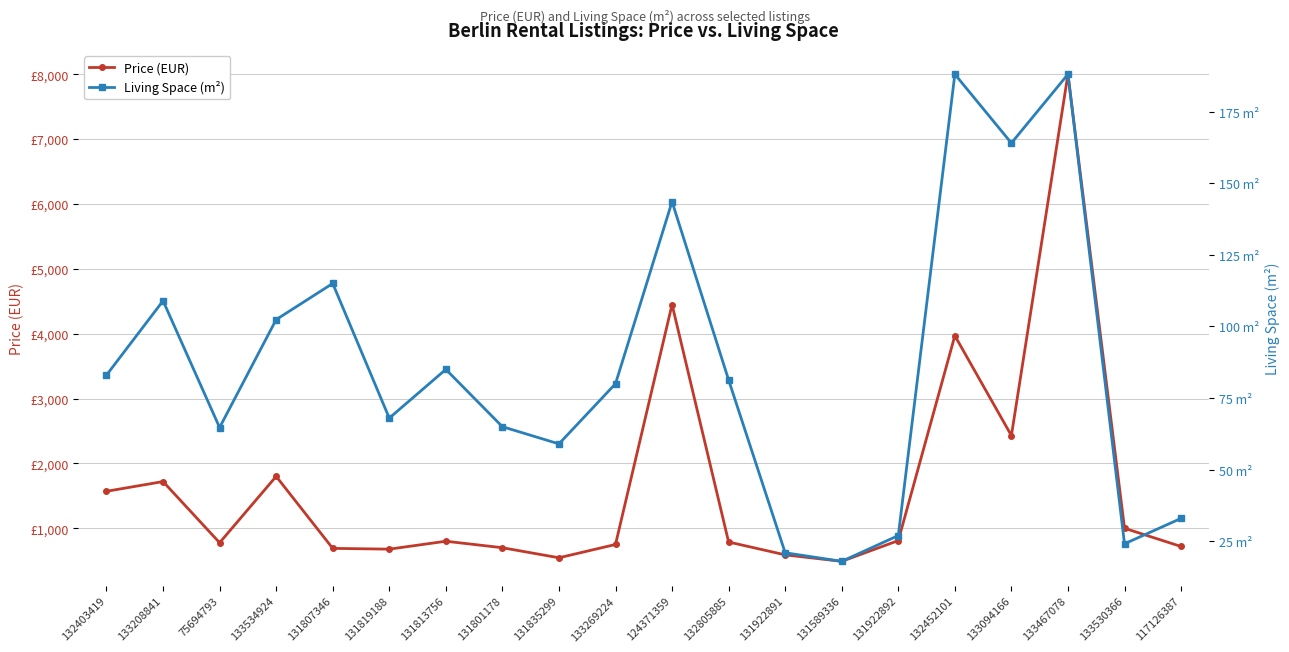

What is the difference between the Living Space (m²) values at 117126387 and 131835299?

26.0